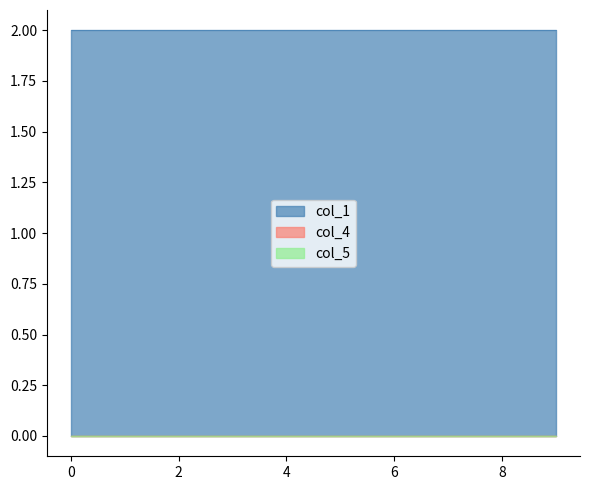

Which series has the largest total across all categories?

col_1